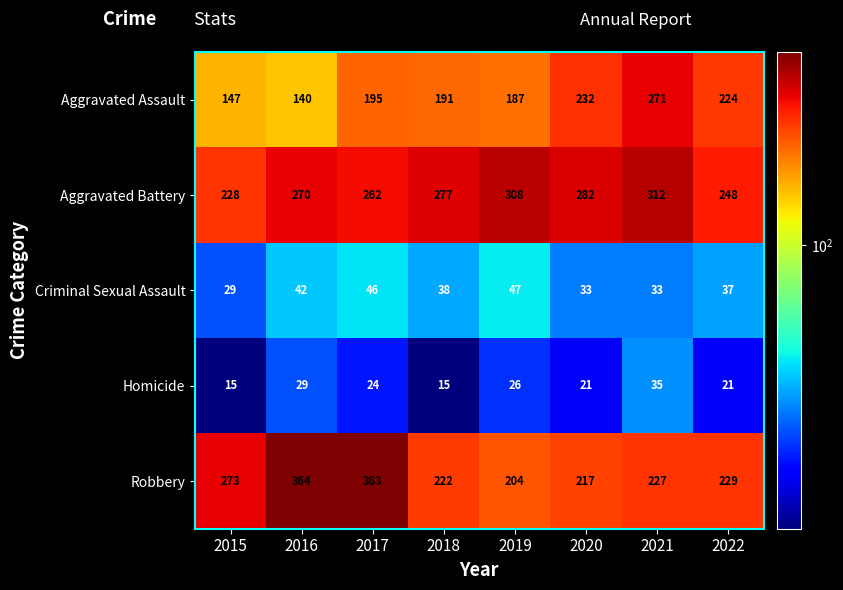

Which series changed the most between 2018 and 2020?

Aggravated Assault